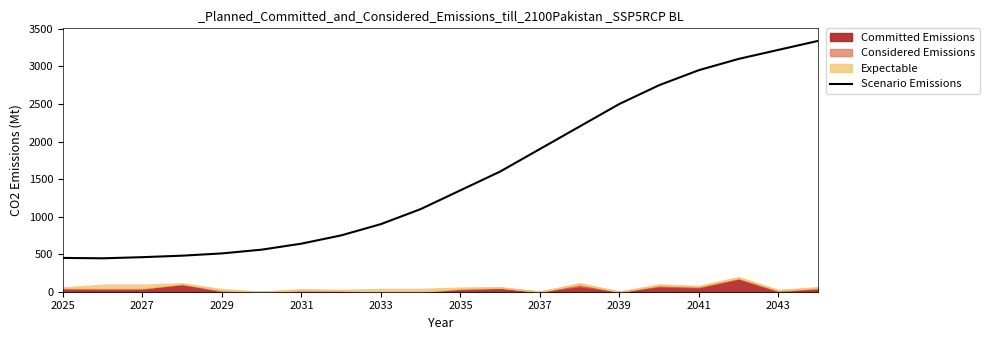

Is it true that Scenario Emissions equals 640 at 2031?

True